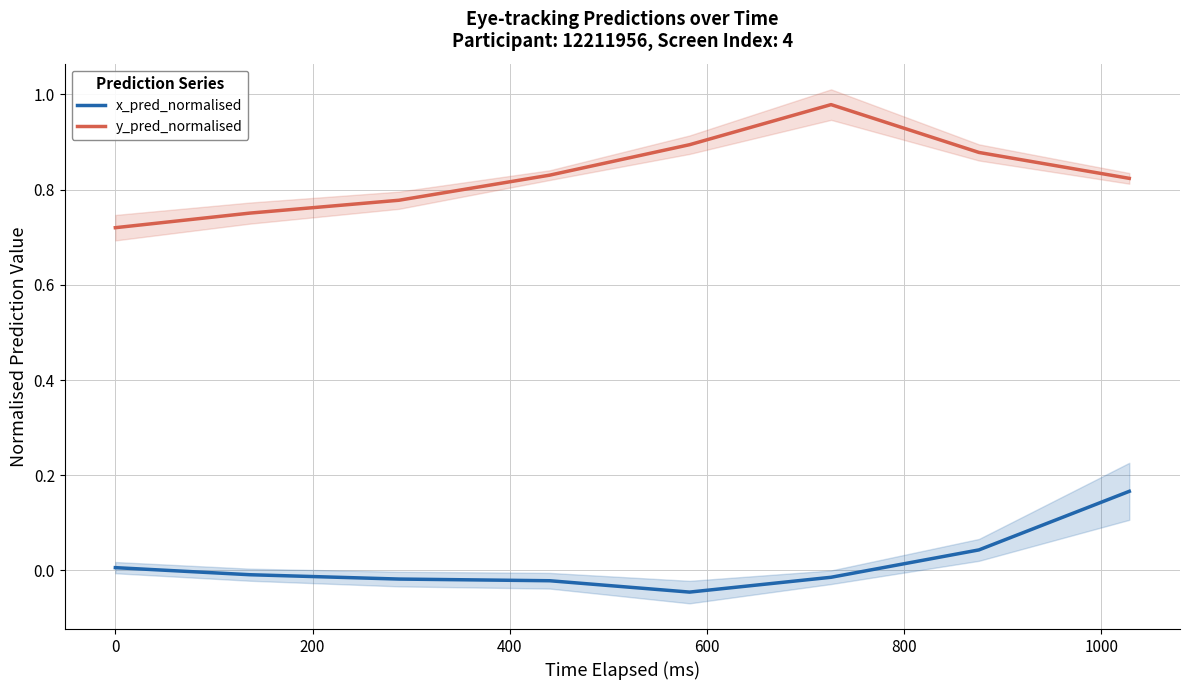

List the series in order of their overall mean, lowest first.

x_pred_normalised, y_pred_normalised